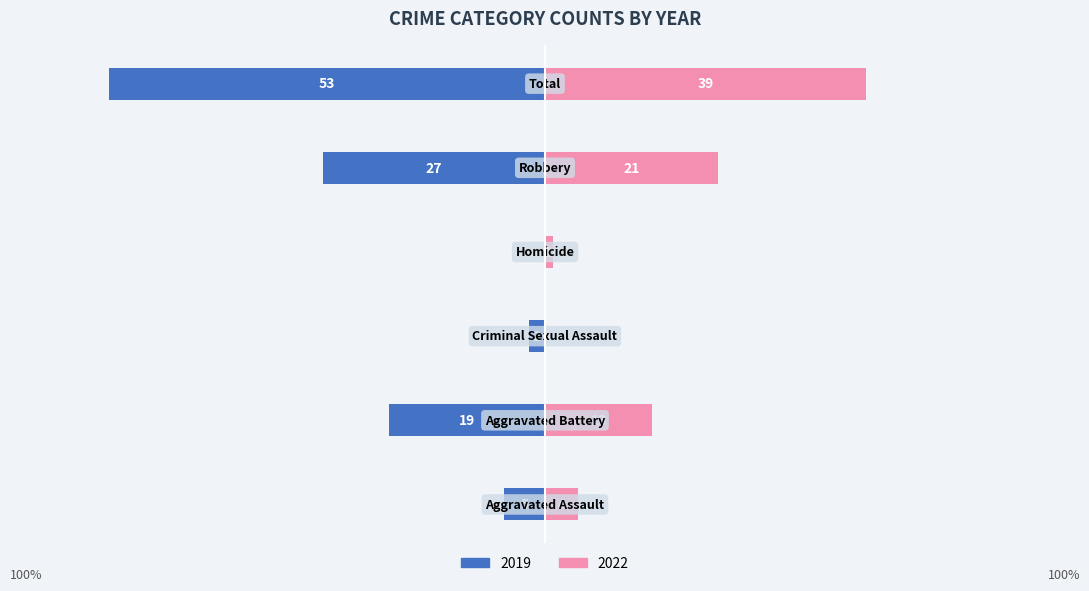

How many groups of bars are there?

6